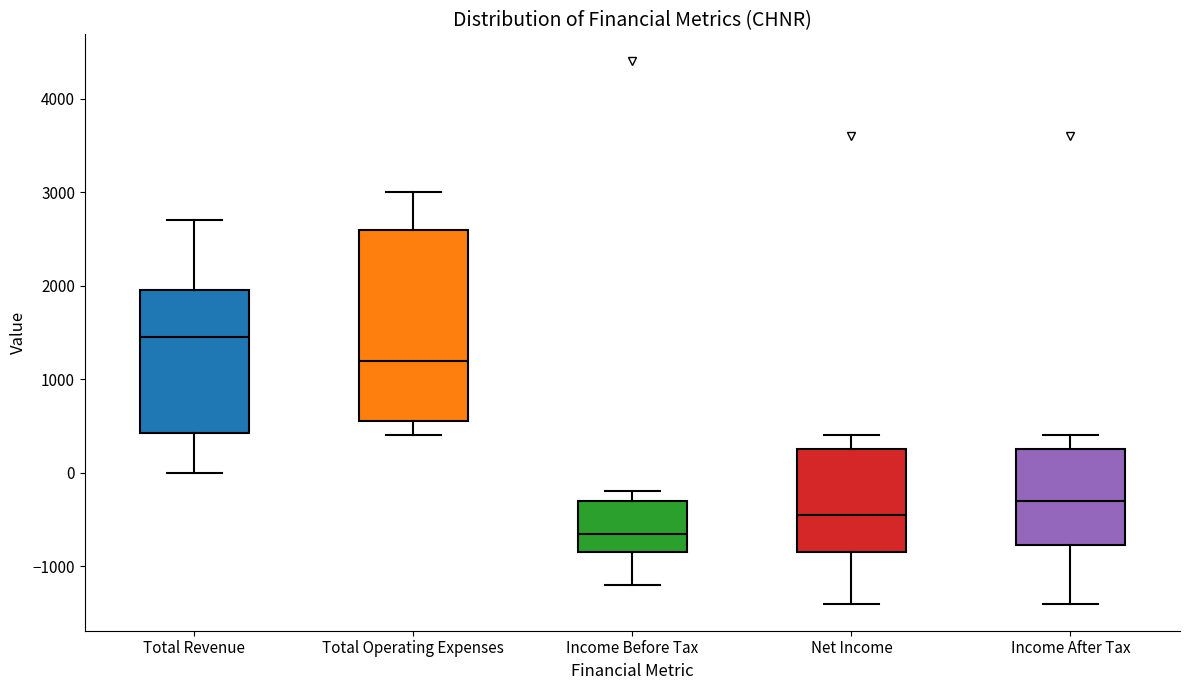

Reading left to right, read every box against the y-axis: the position of its median line, the range the box covers, and the ends of its whiskers. The values are not printed on the chart, so give them approximately, as read against the axis.

Total Revenue: median 1500, box 400 to 2000, whiskers 0 to 2700
Total Operating Expenses: median 1200, box 600 to 2600, whiskers 400 to 3000
Income Before Tax: median -600, box -800 to -300, whiskers -1200 to -200
Net Income: median -400, box -800 to 300, whiskers -1400 to 400
Income After Tax: median -300, box -800 to 300, whiskers -1400 to 400